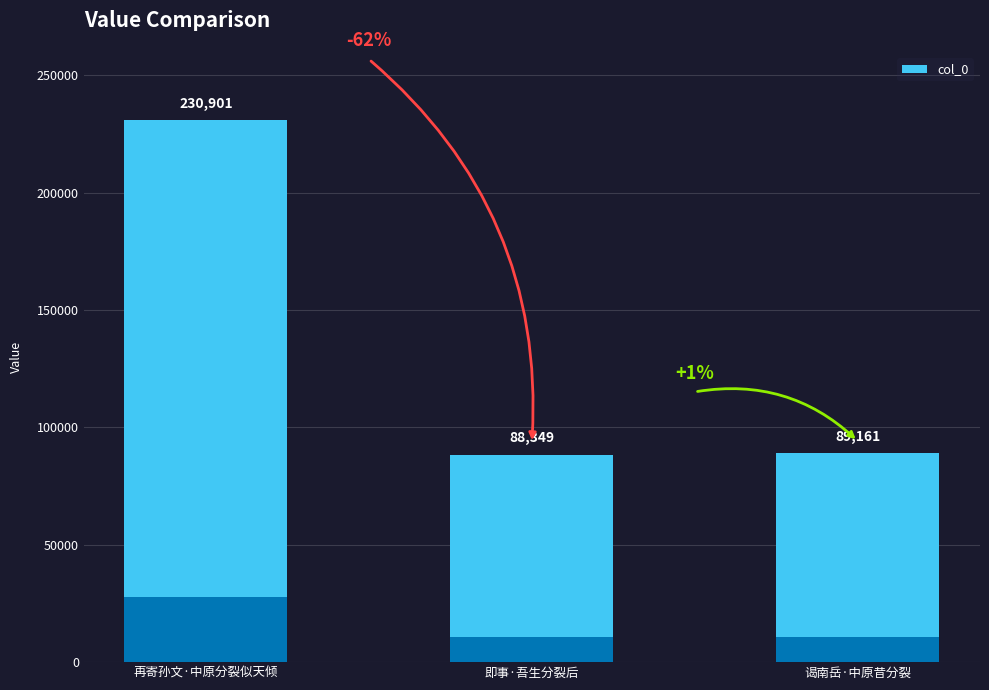

What is the label of the 1st bar from the right?

谒南岳·中原昔分裂